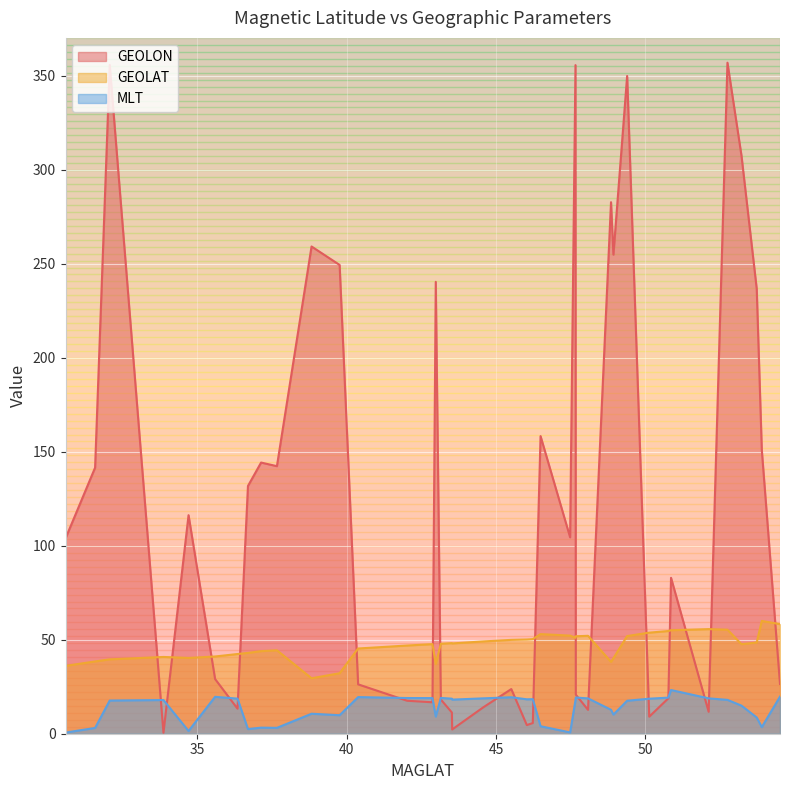

How many lines are shown in the chart?

3